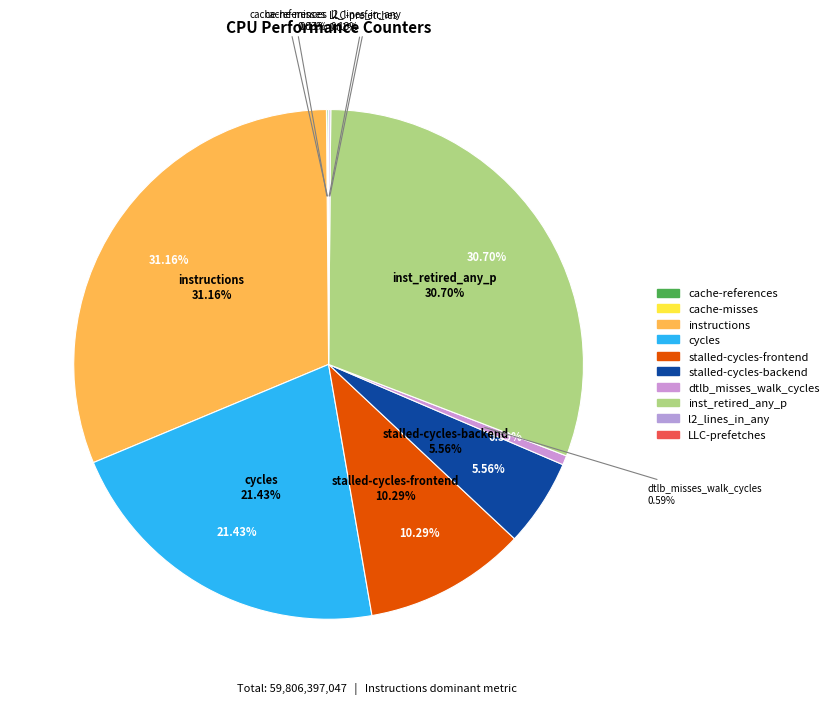

Is cache-misses the majority of the pie?

No